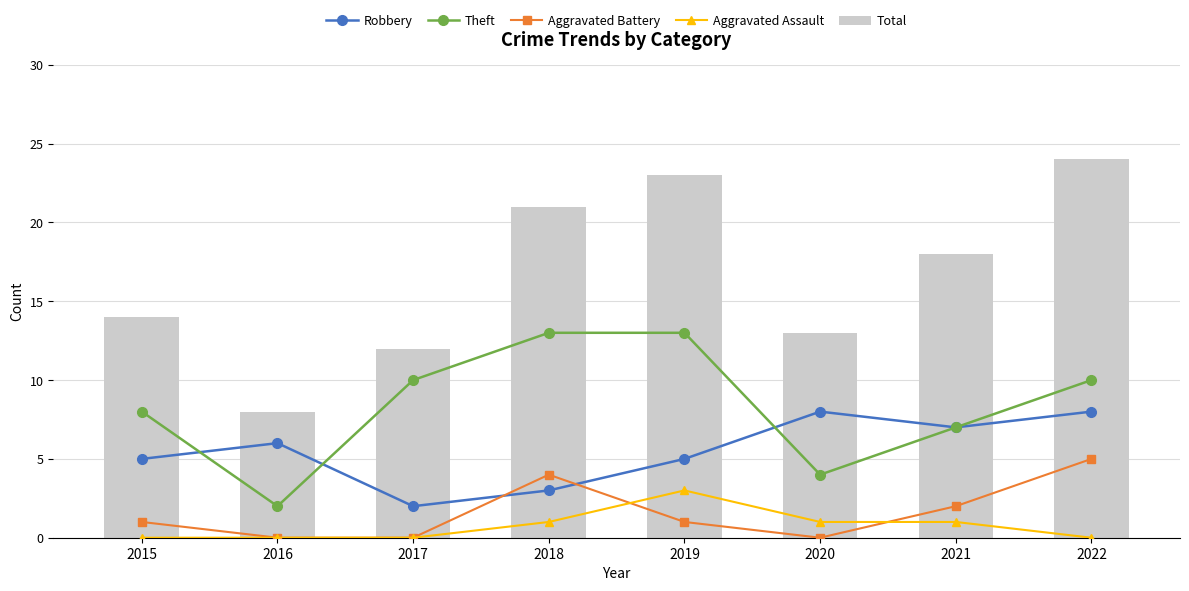

What are all the series names shown in the legend?

Robbery, Theft, Aggravated Battery, Aggravated Assault, Total